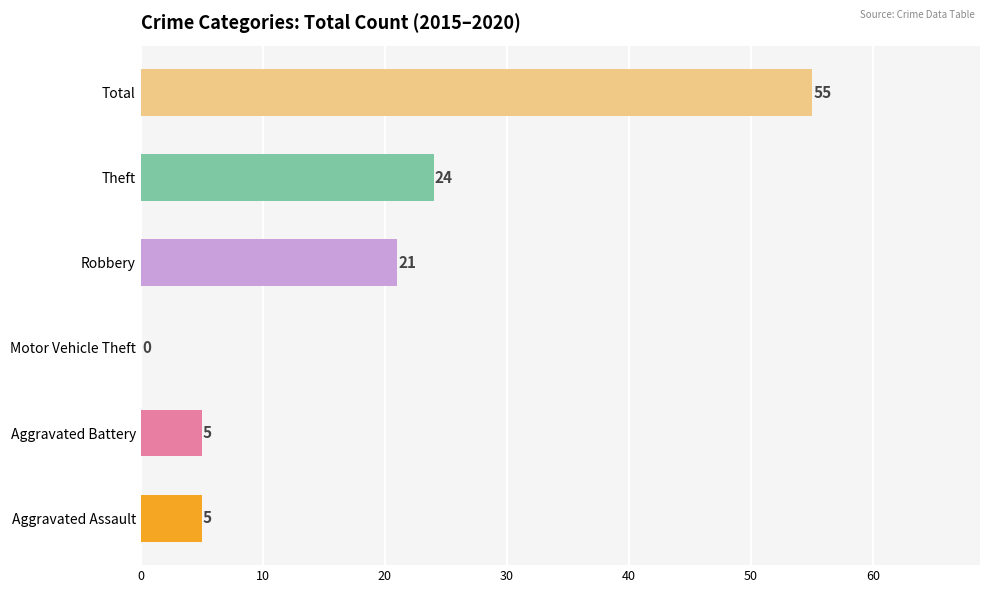

What is the change in value from Aggravated Assault to Theft?

+19